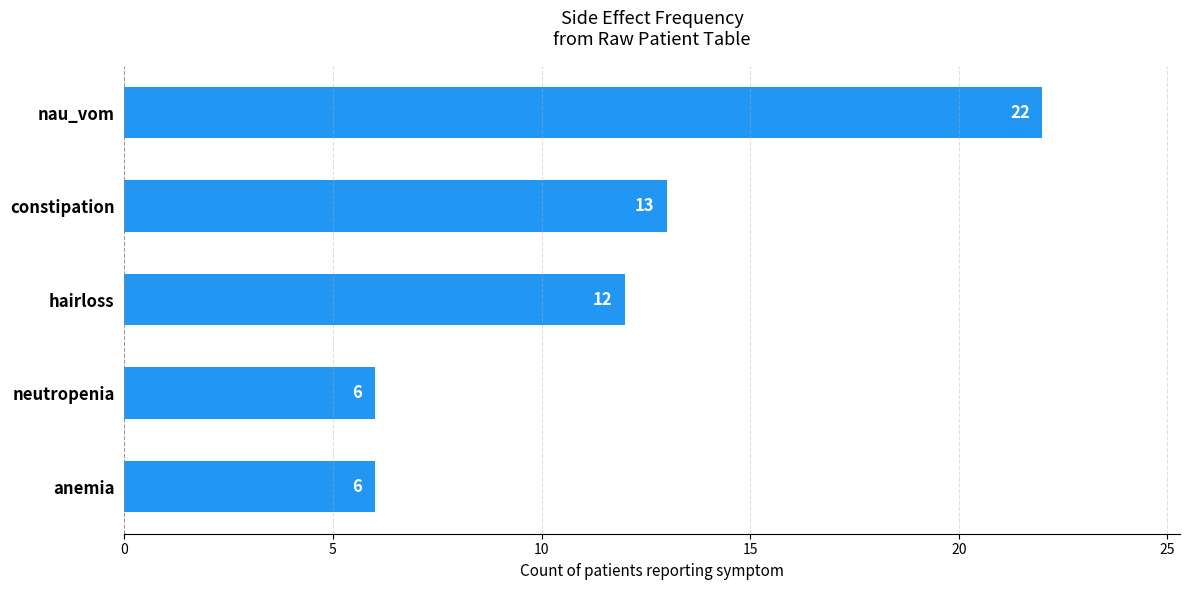

What is the minimum value shown in the chart?

6